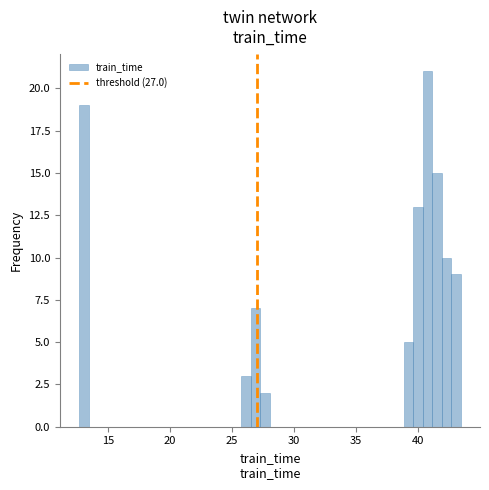

Around what value on the x-axis is the tallest bar? Give the approximate position of its centre, as read against the axis.

40.5